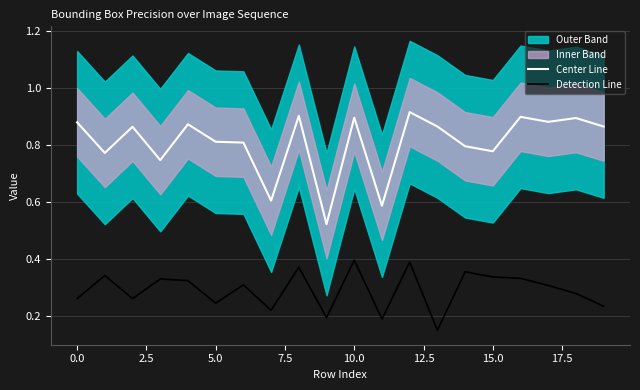

Which label corresponds to the largest value in the chart?

12